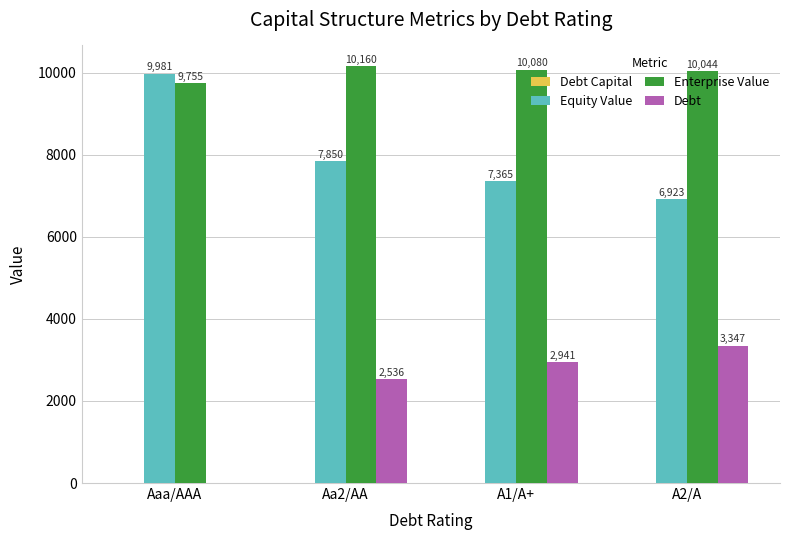

True or false: Equity Value has a value of 9981.5 at Aaa/AAA.

True